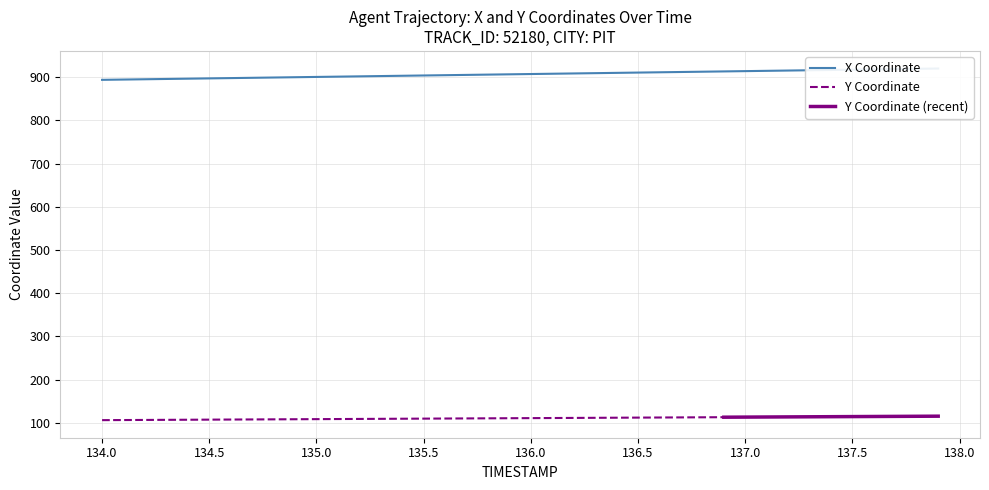

At which label is the value closest to 907?

135.9